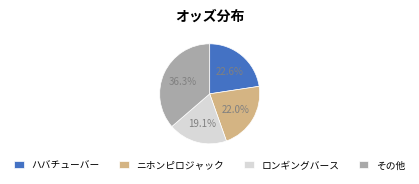

Rank the categories by value from highest to lowest.

その他, ハバチューバー, ニホンピロジャック, ロンギングバース